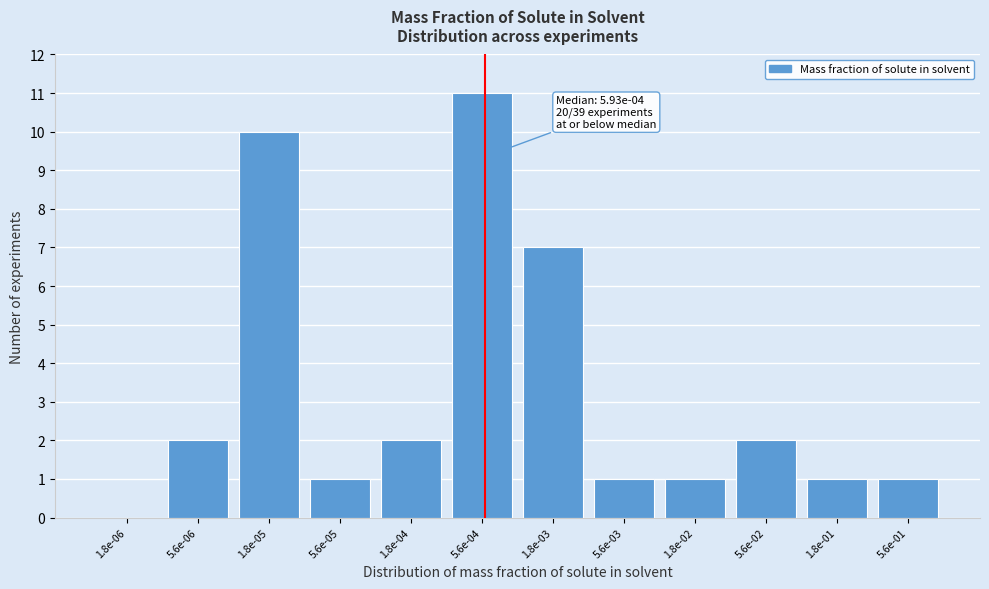

Reading left to right, extract all data points from this chart.

1.8e-06=0	5.6e-06=2	1.8e-05=10	5.6e-05=1	1.8e-04=2	5.6e-04=11	1.8e-03=7	5.6e-03=1	1.8e-02=1	5.6e-02=2	1.8e-01=1	5.6e-01=1